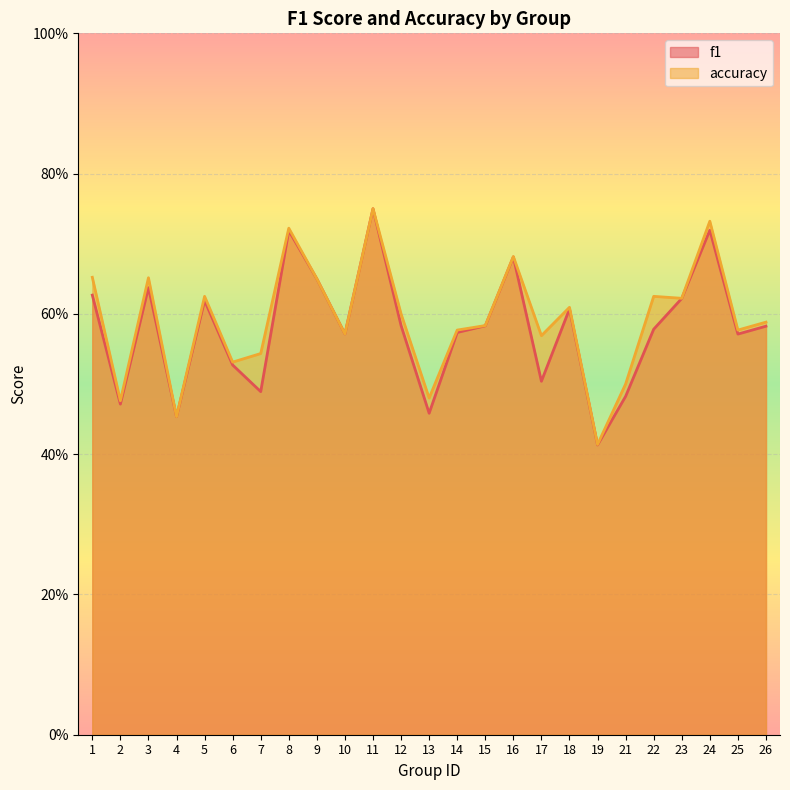

True or false: accuracy has a value of 0.6 at 25.

True